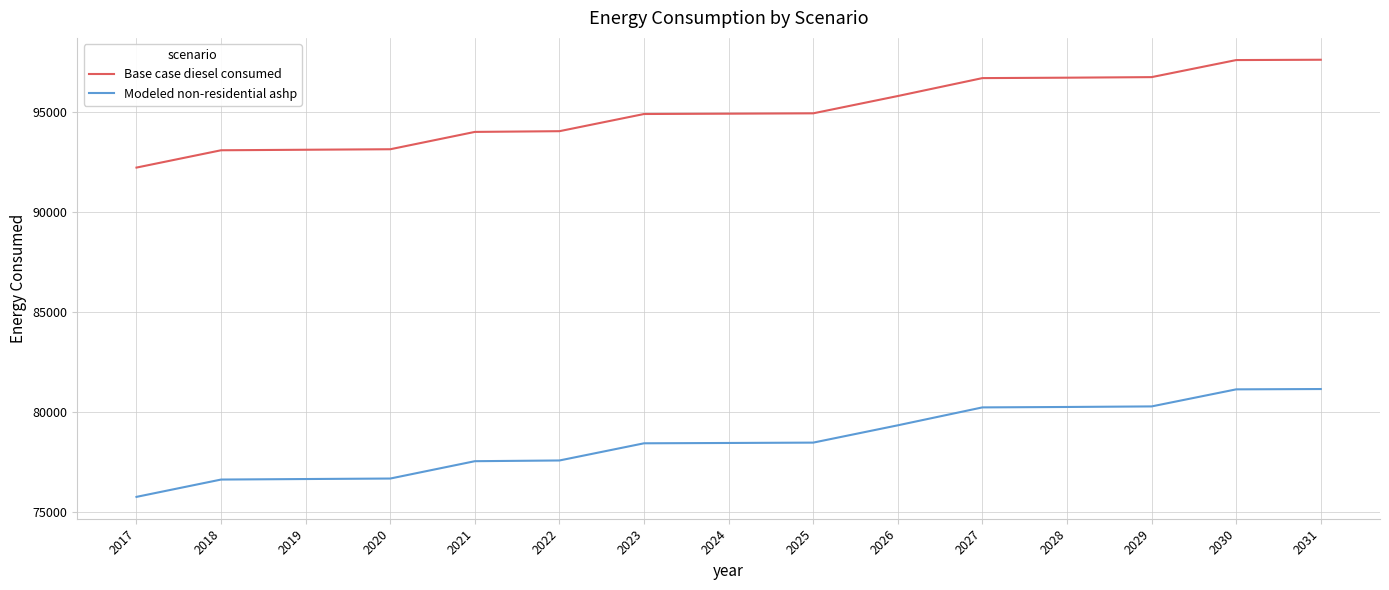

True or false: Base case diesel consumed and Modeled non-residential ashp intersect in this chart.

False